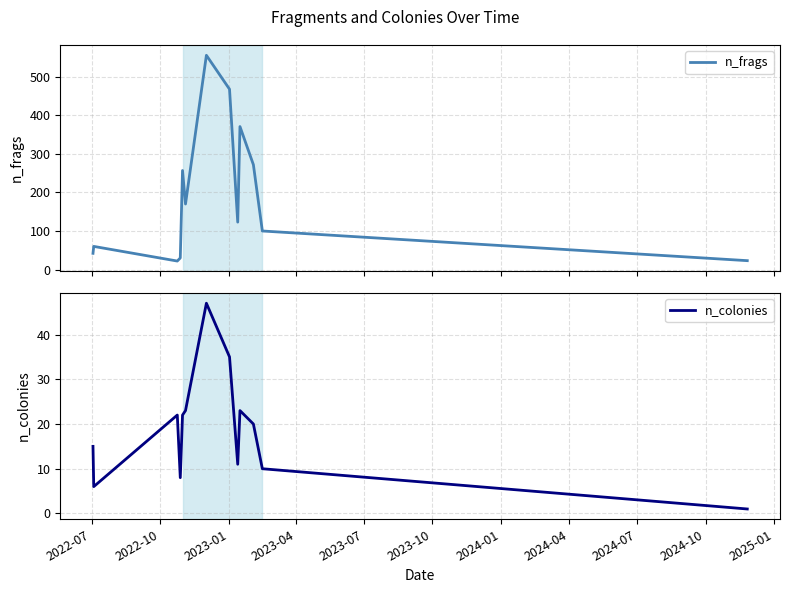

What is the maximum value for n_colonies?

47